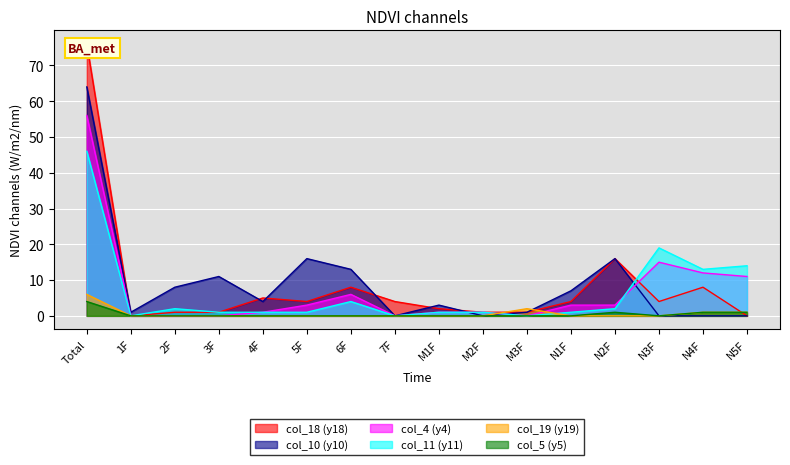

Which label corresponds to the smallest value in the chart?

1F